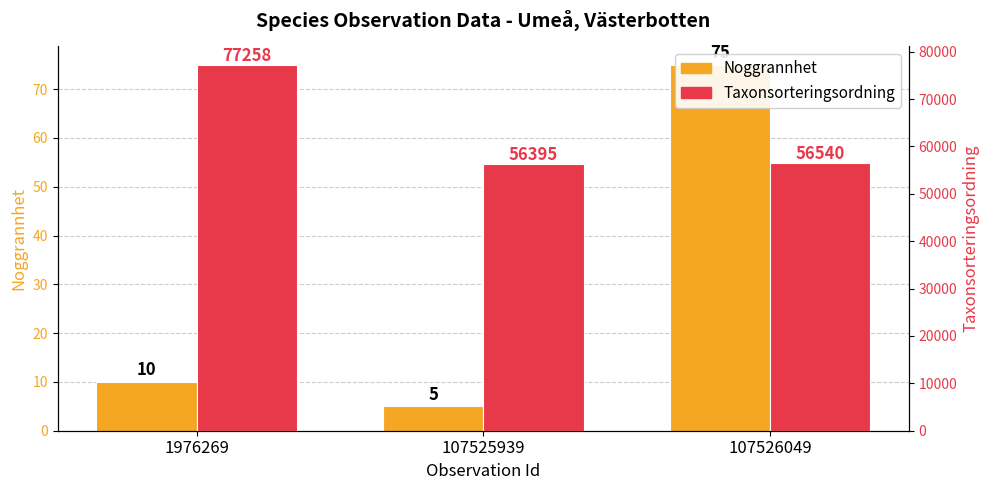

Which series has the largest total across all categories?

Taxonsorteringsordning